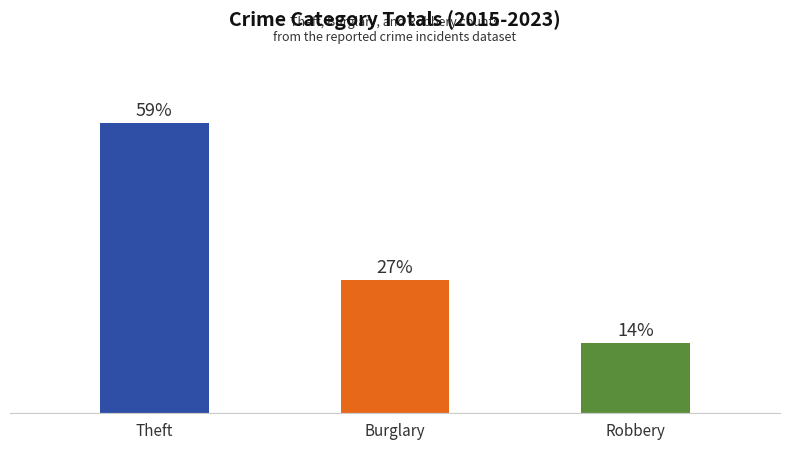

Does the chart contain any negative values?

No